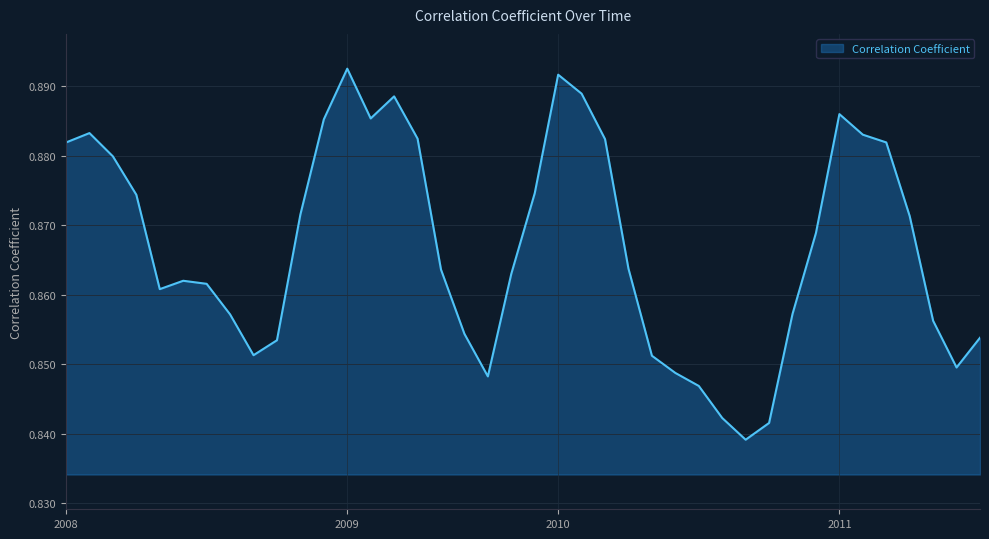

List the labels in order of value, largest first.

2009-04, 2010-01, 2010-02, 2009-06, 2011-01, 2009-05, 2008-12, 2008-02, 2011-02, 2009-07, 2010-03, 2011-03, 2008-01, 2008-03, 2009-12, 2008-04, 2008-11, 2011-04, 2010-12, 2010-04, 2009-08, 2009-11, 2008-06, 2008-07, 2008-05, 2010-11, 2008-08, 2011-05, 2009-09, 2011-07, 2008-10, 2008-09, 2010-05, 2011-06, 2010-06, 2009-10, 2010-07, 2010-08, 2010-10, 2010-09